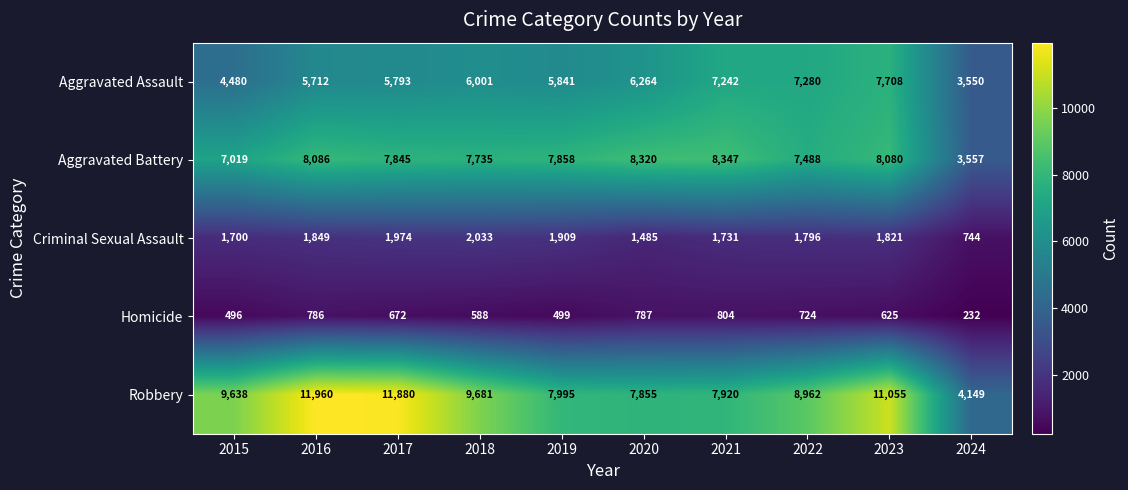

Is it true that Criminal Sexual Assault equals 1485 at 2020?

True